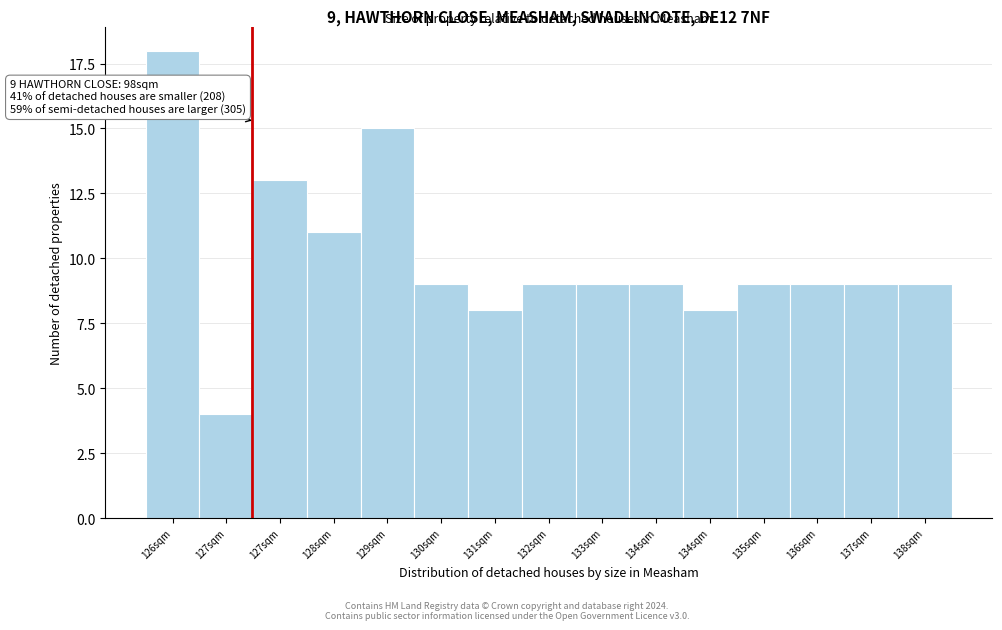

How many series are shown in this chart?

1